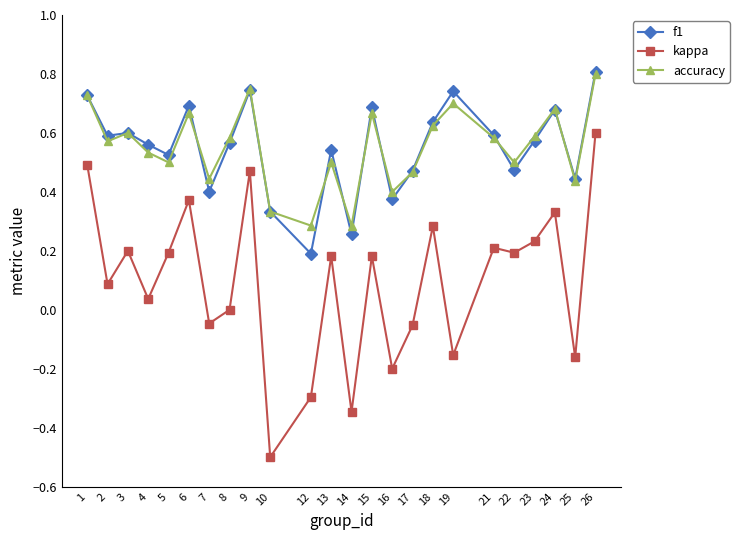

The f1 series shows 0.6 at 8. True or false?

True